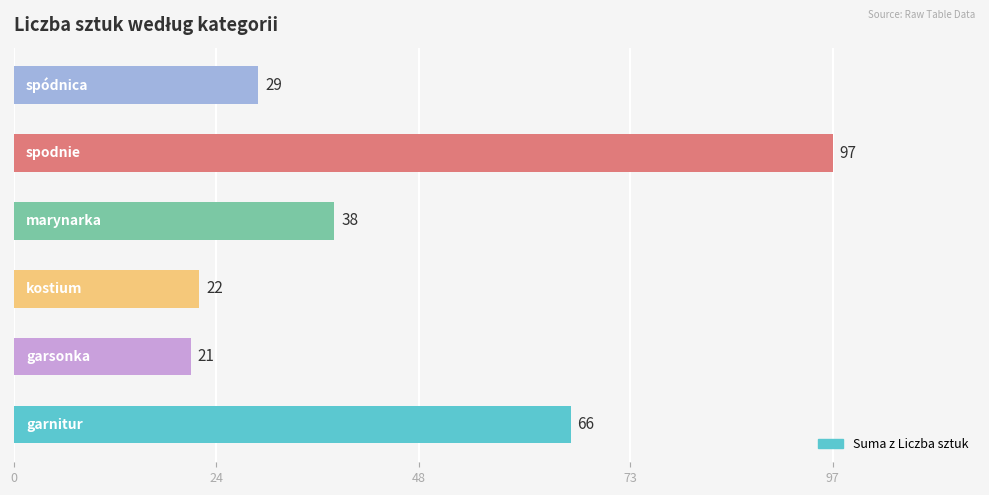

What is the greatest value displayed?

97